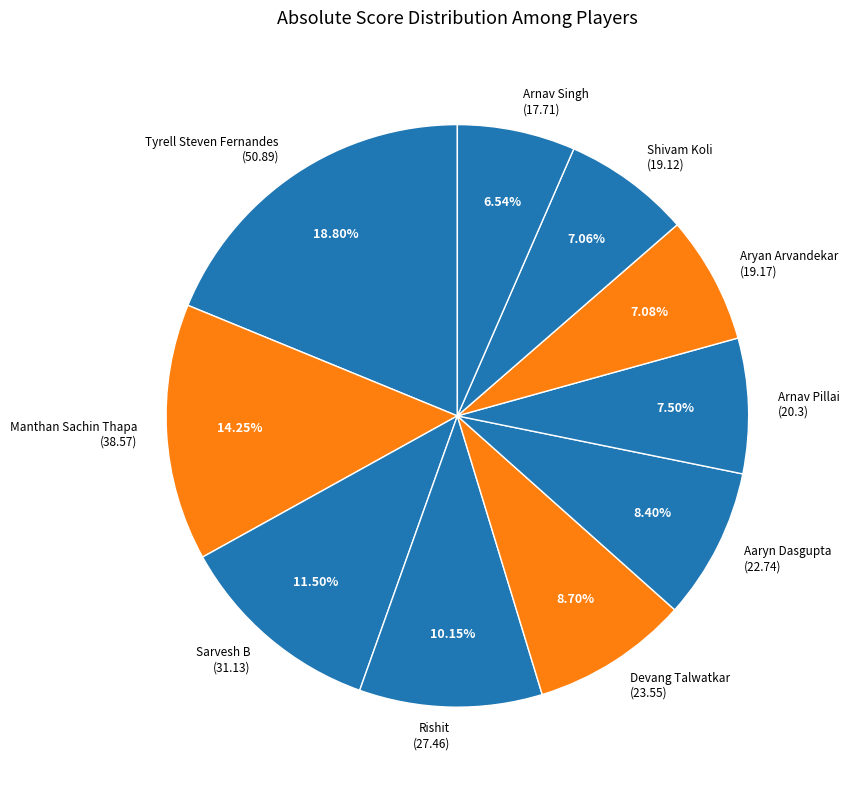

Approximately how many times larger is the value at Arnav Pillai compared to Rishit?

0.7